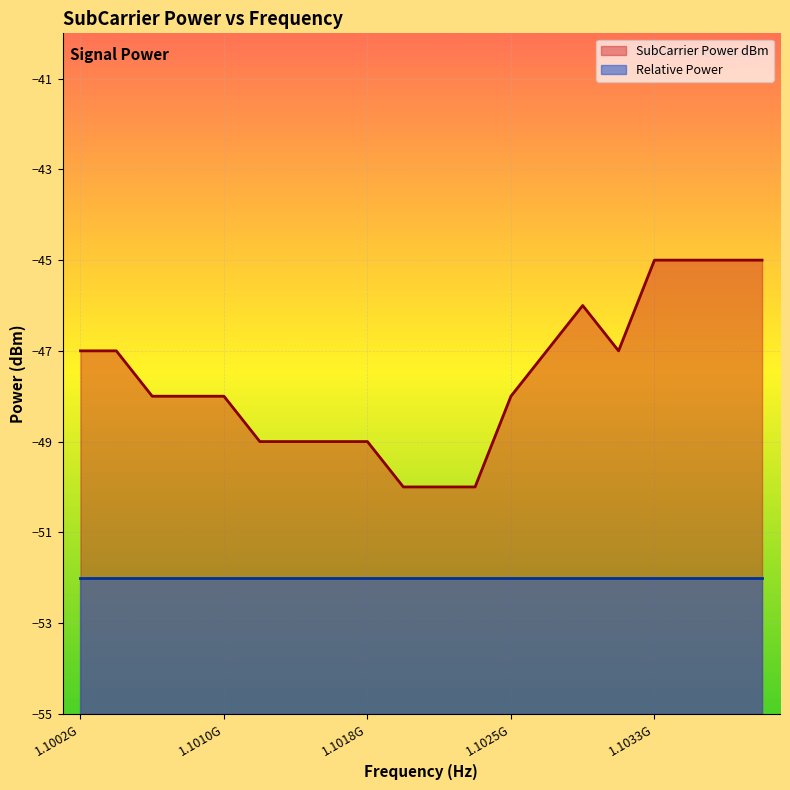

Reading left to right, what are all the values shown in this chart?

-47	-47	-48	-48	-48	-49	-49	-49	-49	-50	-50	-50	-48	-47	-46	-47	-45	-45	-45	-45